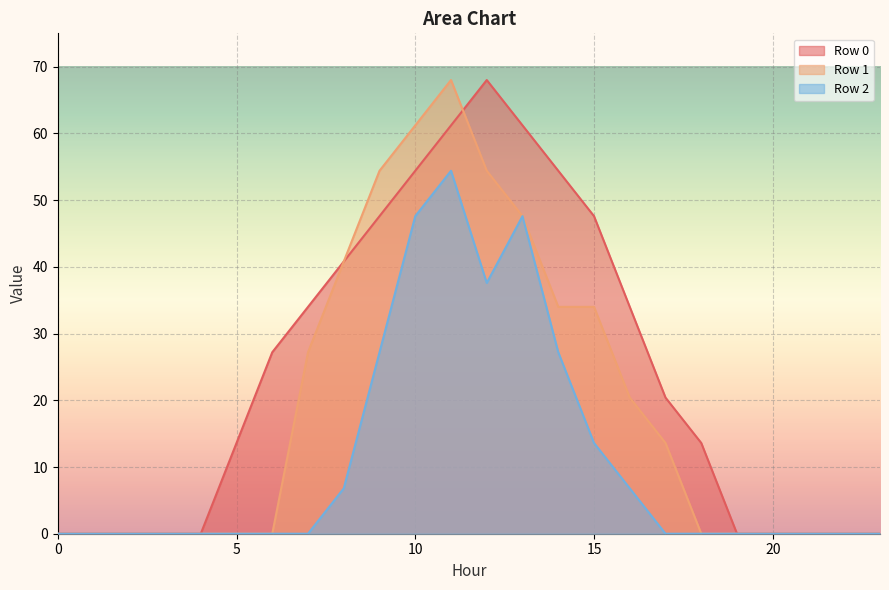

Rank the series by their average value, from highest to lowest.

Row 0, Row 1, Row 2